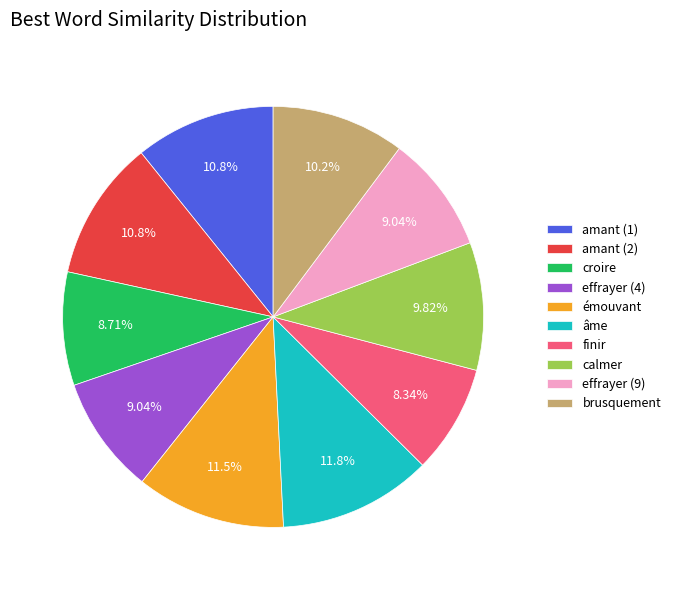

How many slices are in this pie chart?

10